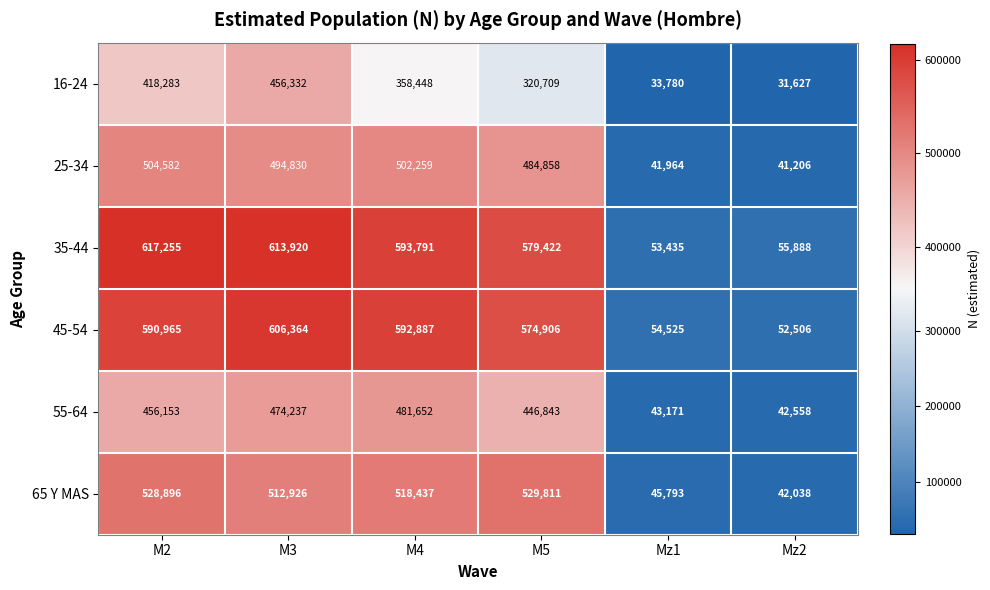

Which series has the largest total across all categories?

35-44